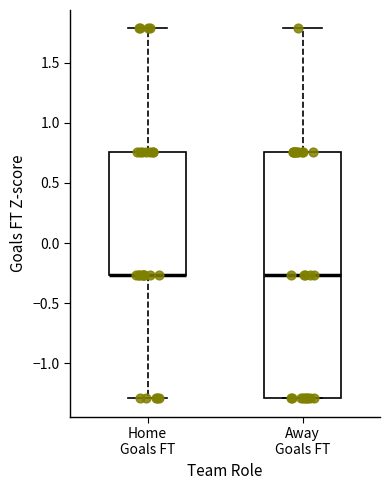

Which box is the tallest, from its lower edge to its upper edge?

Away Goals FT